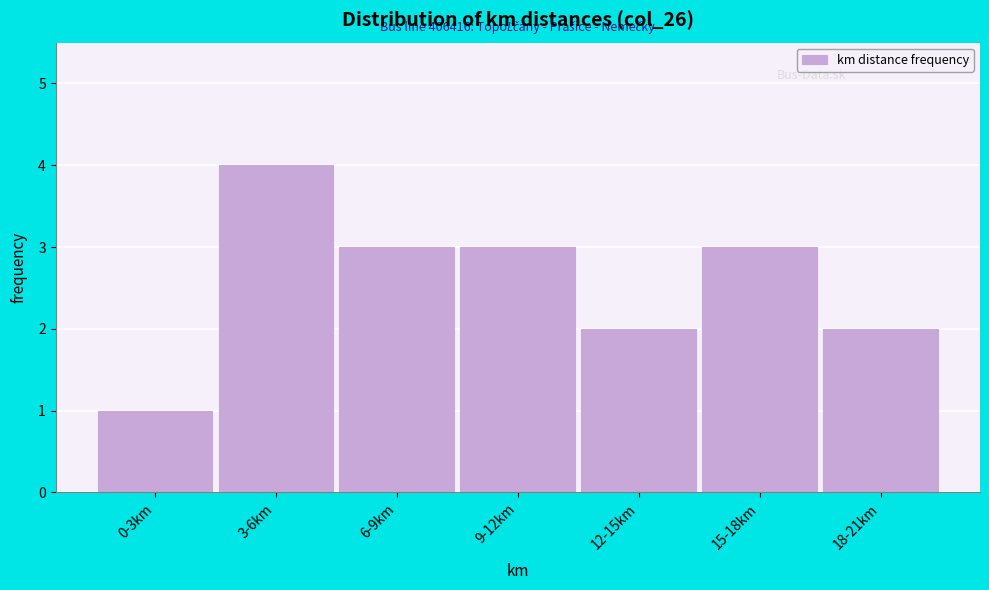

Reading left to right, list all the values displayed in this chart.

0-3km=1	3-6km=4	6-9km=3	9-12km=3	12-15km=2	15-18km=3	18-21km=2